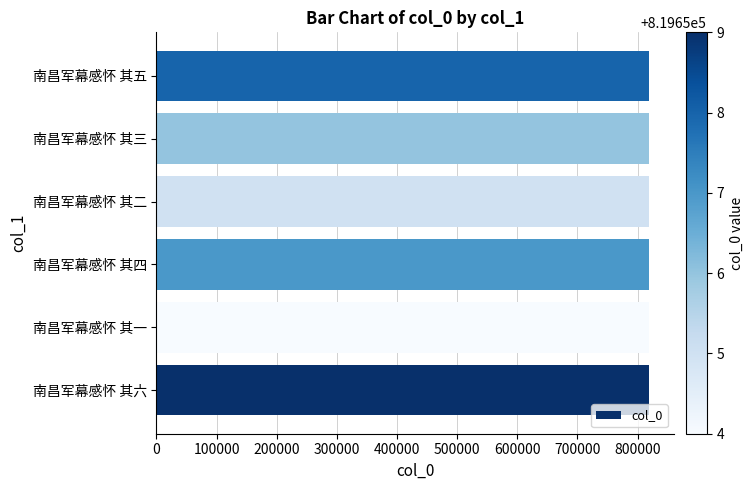

What is the smallest value displayed?

819654